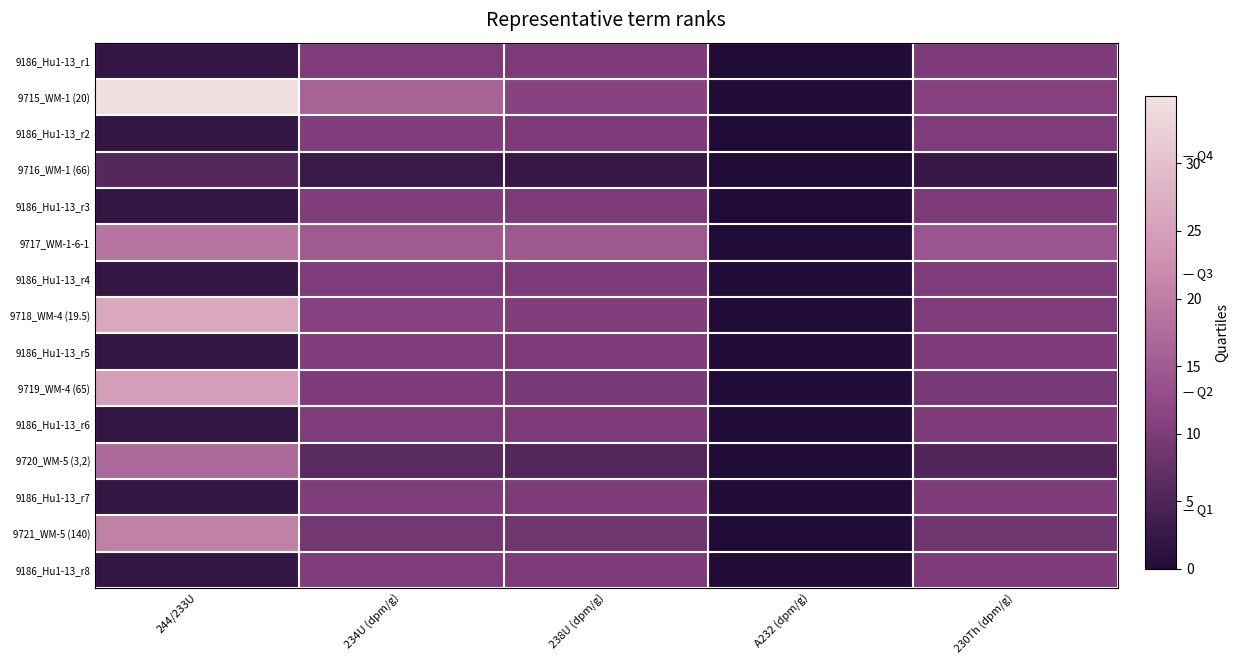

At how many categories does at least one series exceed 10?

4